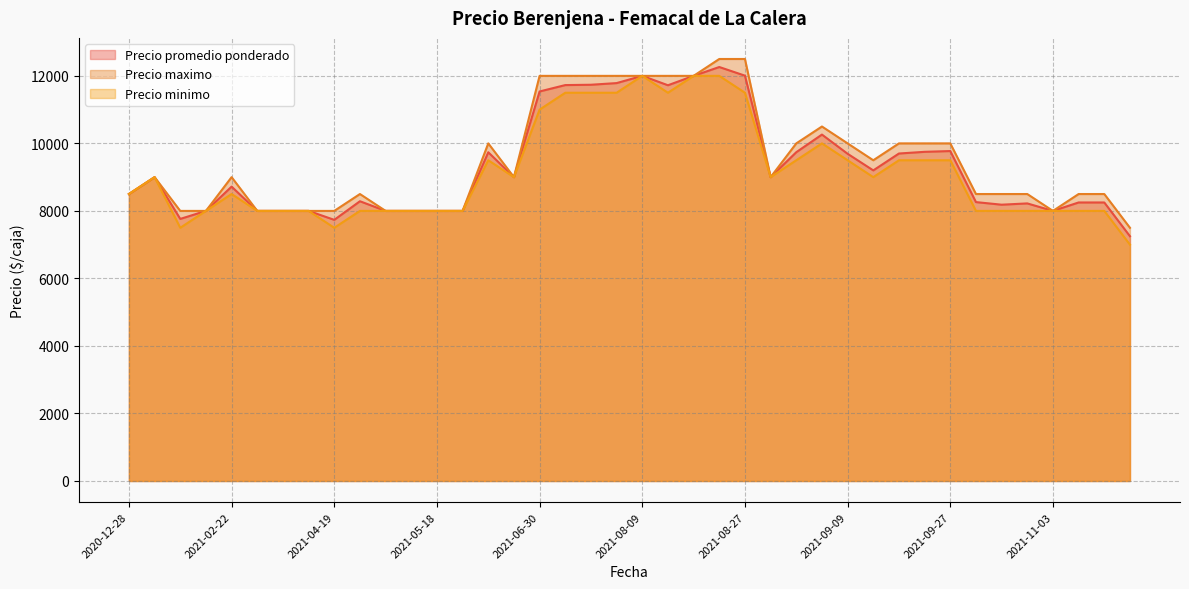

Reading right to left, transcribe all the data shown in this chart.

Precio promedio ponderado: 2021-05-17=8000	2021-09-09=9692	2021-11-09=8250	2021-02-17=8000	2021-08-30=9000	2021-06-09=9737	2021-04-09=8000	2021-02-22=8719	2021-10-27=8184	2021-09-06=10261	2021-08-27=12006	2021-10-28=8222	2021-04-07=8000	2021-06-15=9000	2021-06-30=11538	2021-07-22=11727	2021-04-19=7735	2021-11-03=8000	2021-08-09=12000	2021-09-23=9750	2021-04-28=8000	2021-09-27=9773	2021-08-13=12000	2021-10-25=8261	2021-09-14=9200	2021-11-22=7250	2021-05-18=8000	2021-08-25=12262	2021-08-04=11786	2020-12-28=8500	2021-02-08=7763	2021-04-15=8000	2021-01-21=9000	2021-04-21=8286	2021-08-11=11722	2021-07-23=11737	2021-11-04=8250	2021-09-02=9739	2021-05-19=8000	2021-09-21=9700
Precio maximo: 2021-05-17=8000	2021-09-09=10000	2021-11-09=8500	2021-02-17=8000	2021-08-30=9000	2021-06-09=10000	2021-04-09=8000	2021-02-22=9000	2021-10-27=8500	2021-09-06=10500	2021-08-27=12500	2021-10-28=8500	2021-04-07=8000	2021-06-15=9000	2021-06-30=12000	2021-07-22=12000	2021-04-19=8000	2021-11-03=8000	2021-08-09=12000	2021-09-23=10000	2021-04-28=8000	2021-09-27=10000	2021-08-13=12000	2021-10-25=8500	2021-09-14=9500	2021-11-22=7500	2021-05-18=8000	2021-08-25=12500	2021-08-04=12000	2020-12-28=8500	2021-02-08=8000	2021-04-15=8000	2021-01-21=9000	2021-04-21=8500	2021-08-11=12000	2021-07-23=12000	2021-11-04=8500	2021-09-02=10000	2021-05-19=8000	2021-09-21=10000
Precio minimo: 2021-05-17=8000	2021-09-09=9500	2021-11-09=8000	2021-02-17=8000	2021-08-30=9000	2021-06-09=9500	2021-04-09=8000	2021-02-22=8500	2021-10-27=8000	2021-09-06=10000	2021-08-27=11500	2021-10-28=8000	2021-04-07=8000	2021-06-15=9000	2021-06-30=11000	2021-07-22=11500	2021-04-19=7500	2021-11-03=8000	2021-08-09=12000	2021-09-23=9500	2021-04-28=8000	2021-09-27=9500	2021-08-13=12000	2021-10-25=8000	2021-09-14=9000	2021-11-22=7000	2021-05-18=8000	2021-08-25=12000	2021-08-04=11500	2020-12-28=8500	2021-02-08=7500	2021-04-15=8000	2021-01-21=9000	2021-04-21=8000	2021-08-11=11500	2021-07-23=11500	2021-11-04=8000	2021-09-02=9500	2021-05-19=8000	2021-09-21=9500